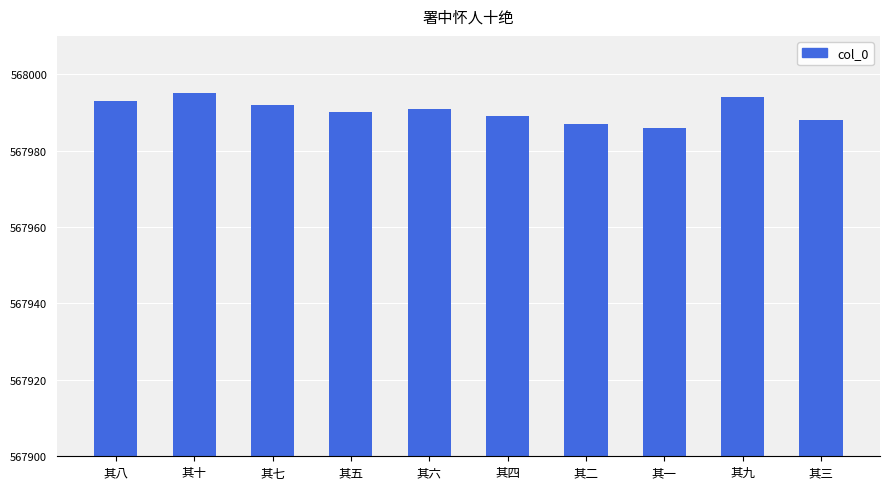

Rank the categories by value from highest to lowest.

其十, 其九, 其八, 其七, 其六, 其五, 其四, 其三, 其二, 其一